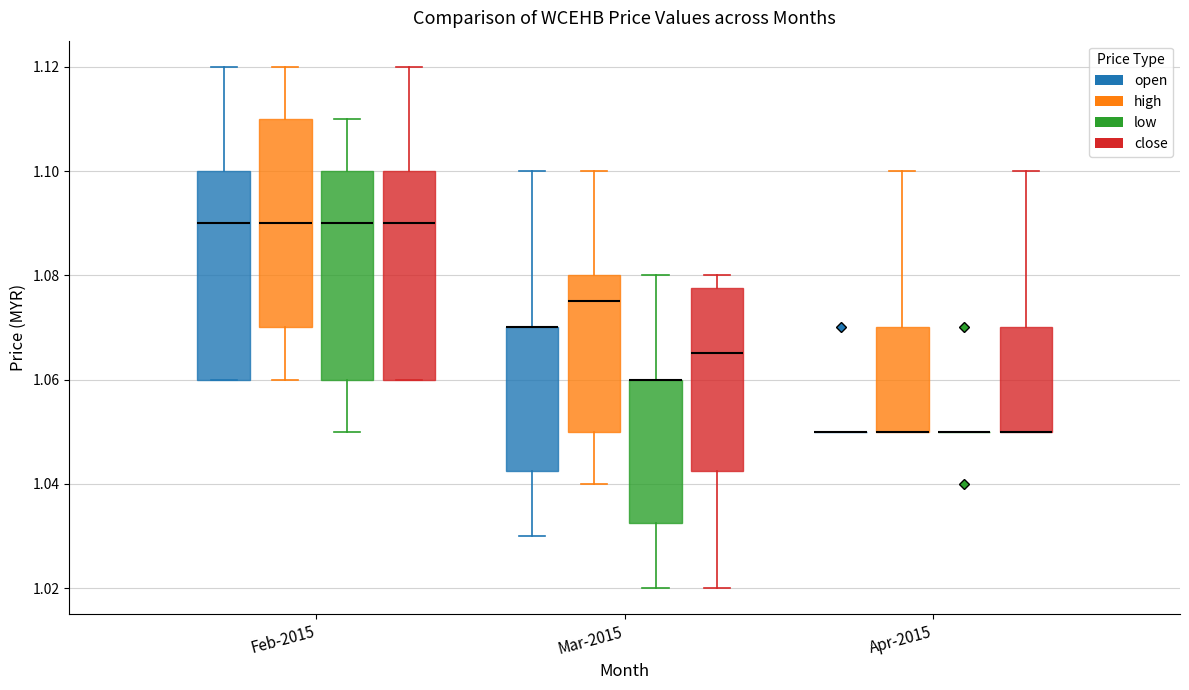

Reading left to right, read every box against the y-axis: the position of its median line, the range the box covers, and the ends of its whiskers. The values are not printed on the chart, so give them approximately, as read against the axis.

Feb-2015 (open): median 1.090, box 1.060 to 1.100, whiskers 1.060 to 1.120
Feb-2015 (high): median 1.090, box 1.070 to 1.110, whiskers 1.060 to 1.120
Feb-2015 (low): median 1.090, box 1.060 to 1.100, whiskers 1.050 to 1.110
Feb-2015 (close): median 1.090, box 1.060 to 1.100, whiskers 1.060 to 1.120
Mar-2015 (open): median 1.070 (drawn on the box's upper edge), box 1.042 to 1.070, whiskers 1.030 to 1.100
Mar-2015 (high): median 1.076, box 1.050 to 1.080, whiskers 1.040 to 1.100
Mar-2015 (low): median 1.060 (drawn on the box's upper edge), box 1.032 to 1.060, whiskers 1.020 to 1.080
Mar-2015 (close): median 1.066, box 1.042 to 1.078, whiskers 1.020 to 1.080
Apr-2015 (open): box collapsed to a line at 1.050, whiskers 1.050 to 1.050
Apr-2015 (high): median 1.050 (drawn on the box's lower edge), box 1.050 to 1.070, whiskers 1.050 to 1.100
Apr-2015 (low): box collapsed to a line at 1.050, whiskers 1.050 to 1.050
Apr-2015 (close): median 1.050 (drawn on the box's lower edge), box 1.050 to 1.070, whiskers 1.050 to 1.100